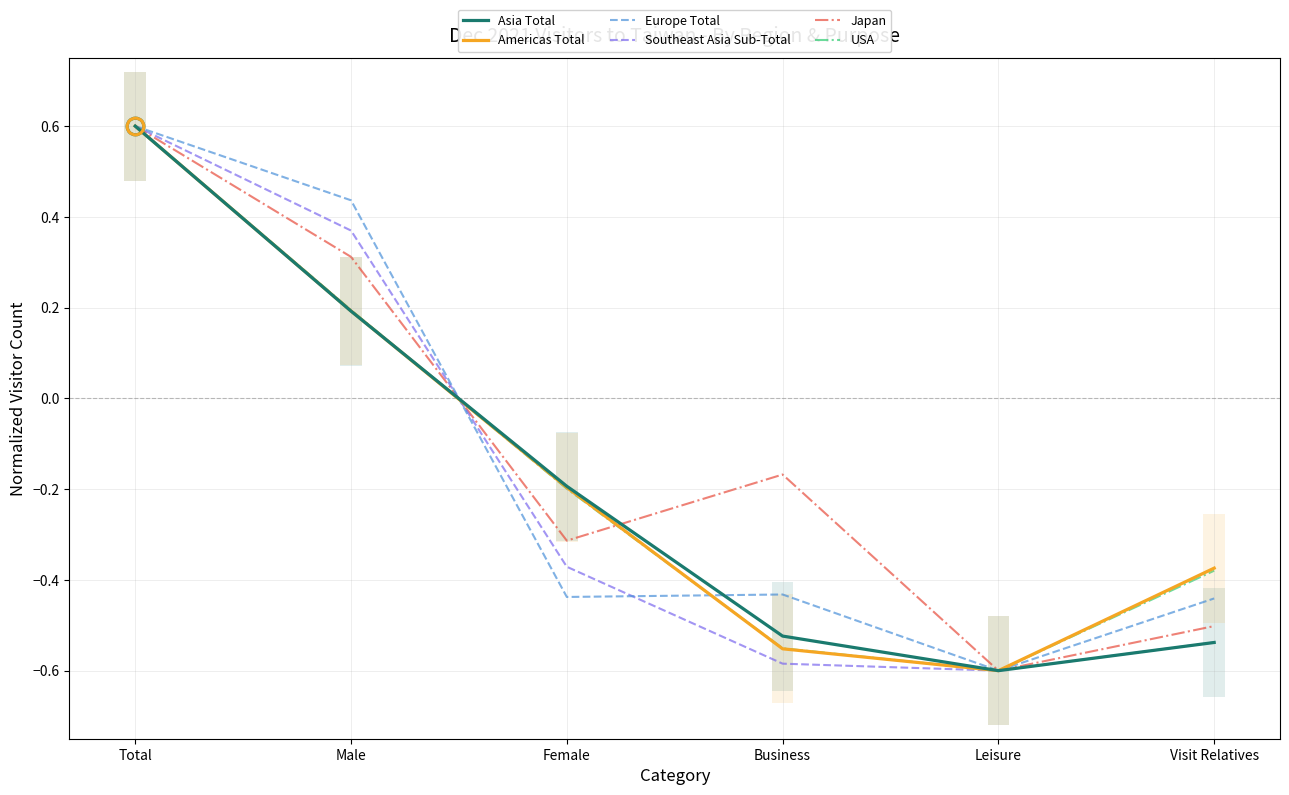

The value of Europe Total at Business is -0.4. True or false?

True